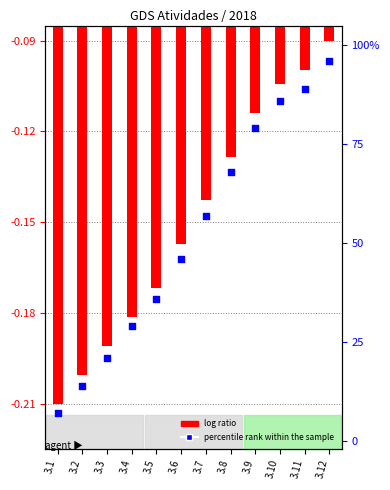

Is the value of log ratio at 3.11 greater than the value of percentile rank within the sample at 3.3?

No